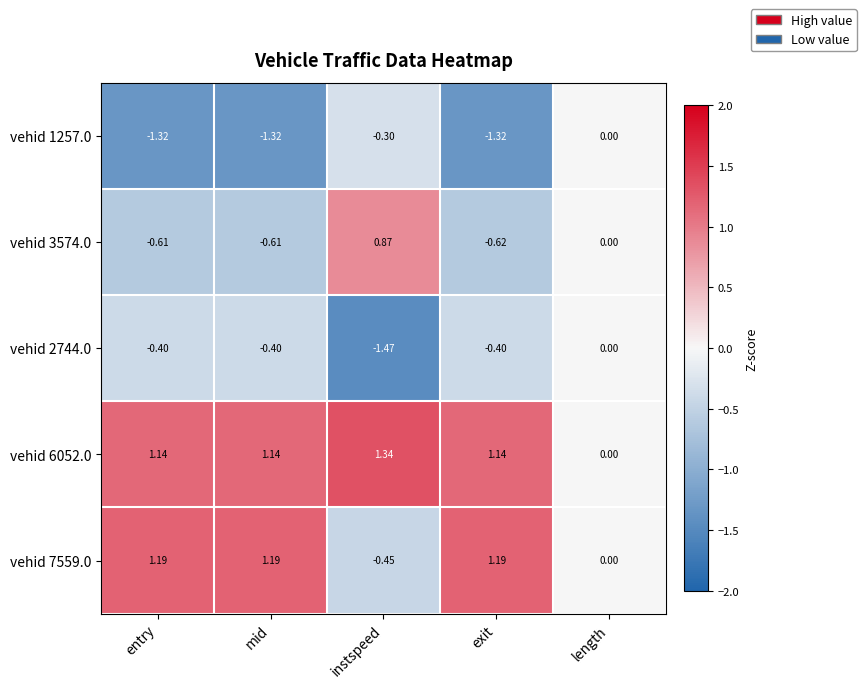

Where is vehid 6052.0 nearest to the value 0?

length